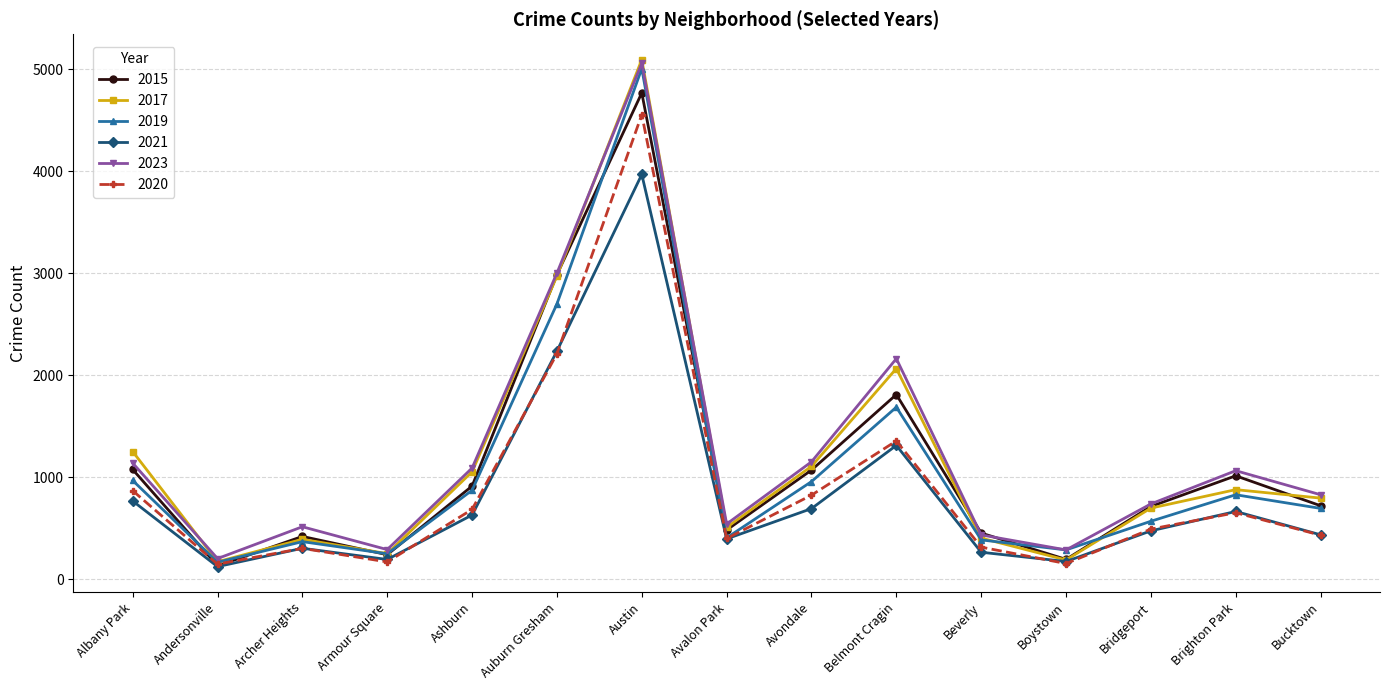

What are all the series names shown in the legend?

2015, 2017, 2019, 2021, 2023, 2020